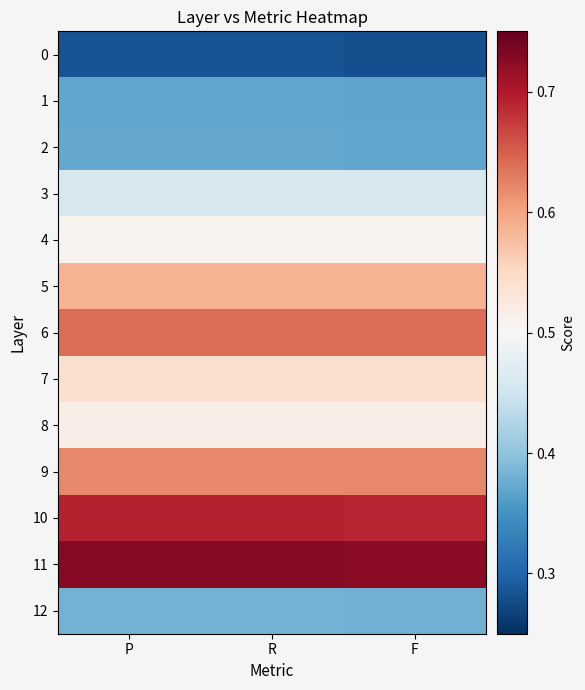

At which category is the sum across all series the highest?

R